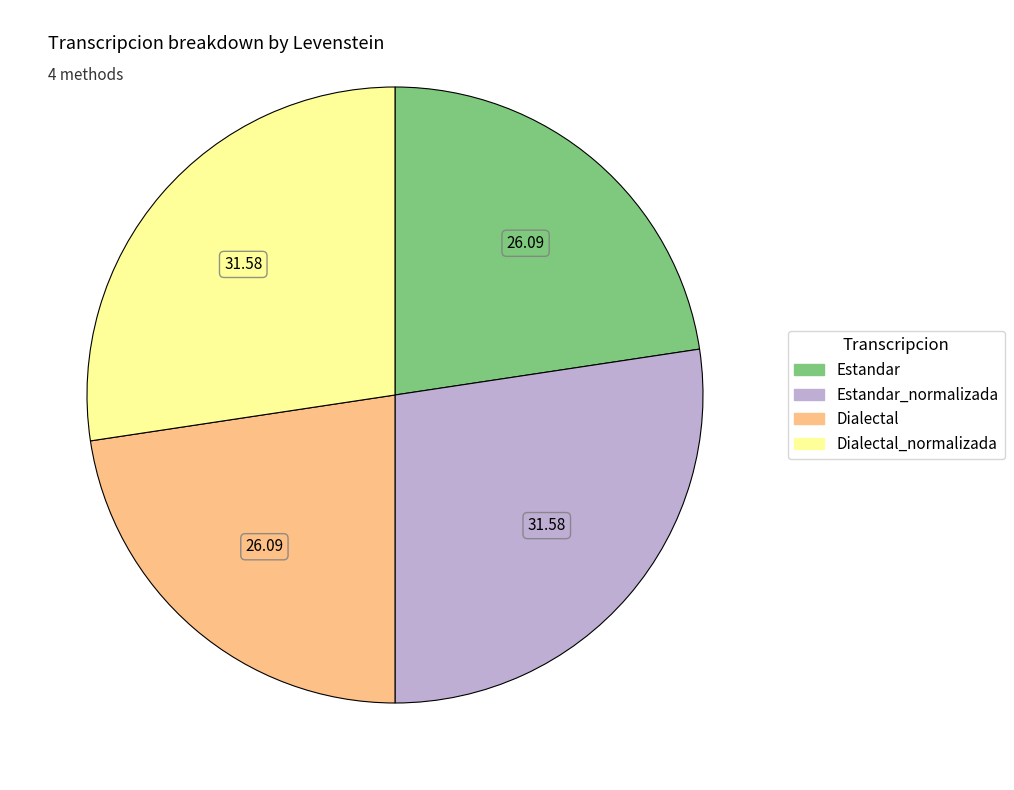

How many slices are in this pie chart?

4